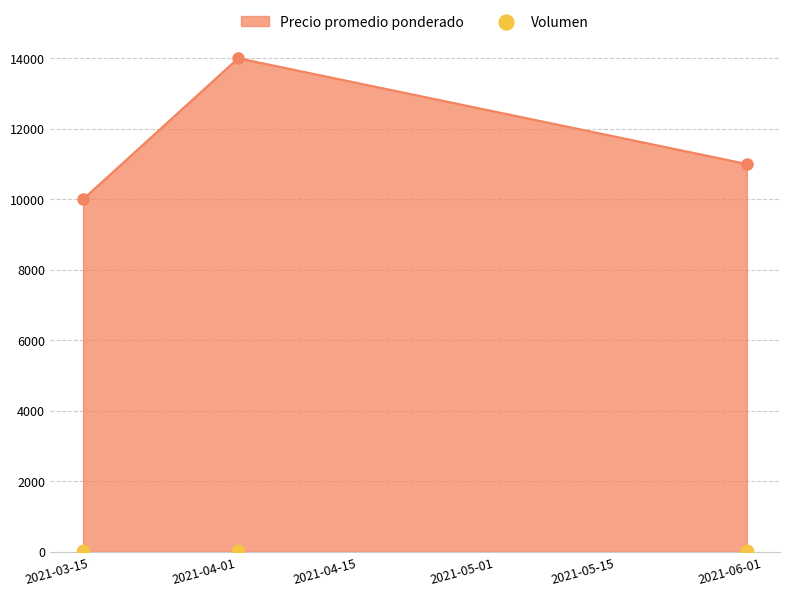

What is the value of the Precio promedio ponderado point at the 1st from the left?

10000